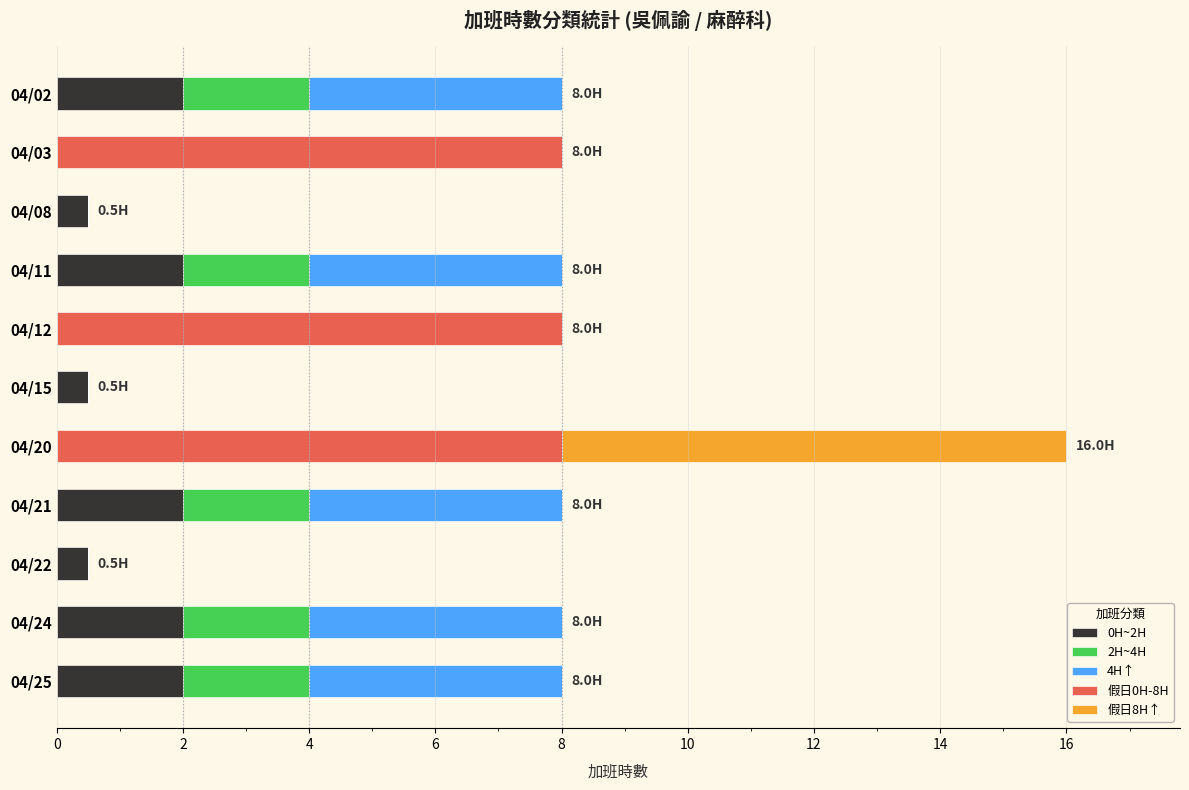

What is the highest value of the 0H~2H series?

2.0